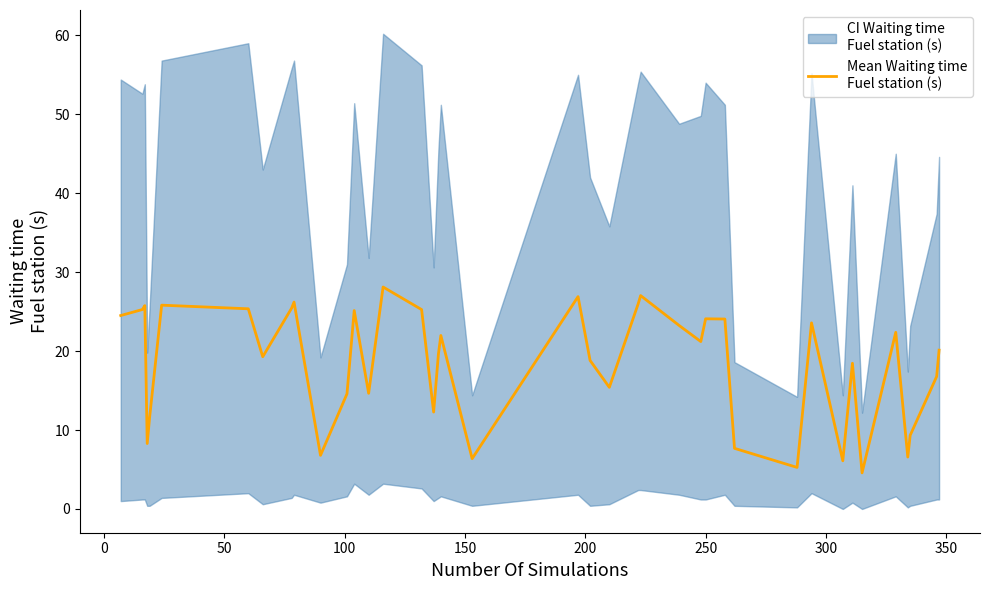

How many values exceed 21?

20